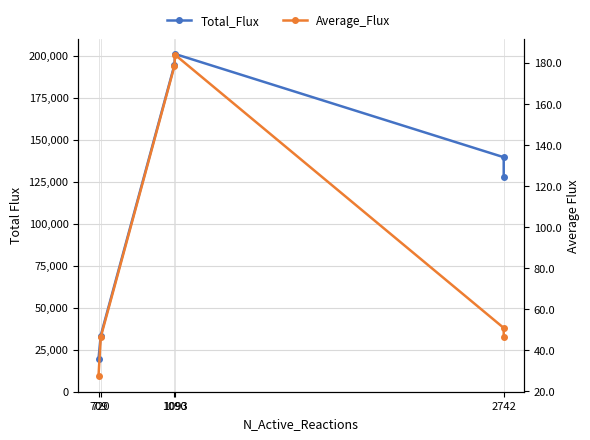

Which series has the widest spread of values?

Total_Flux